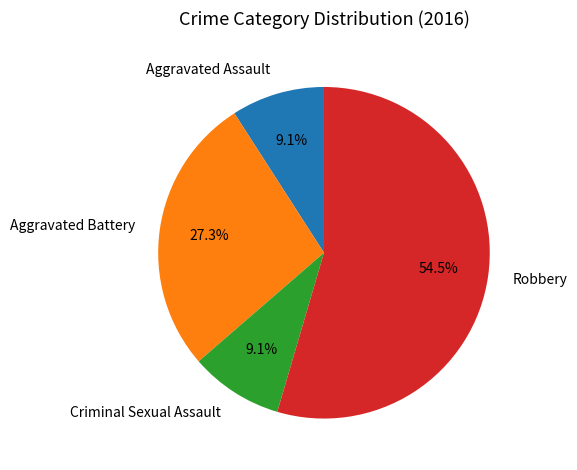

How many segments does this pie chart have?

4